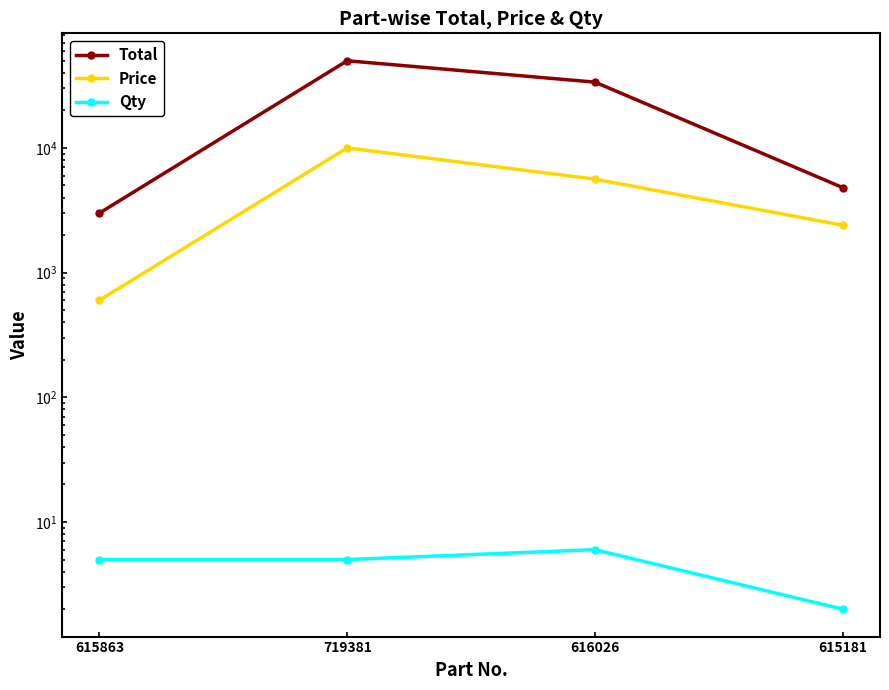

Which label corresponds to the largest value in the chart?

719381